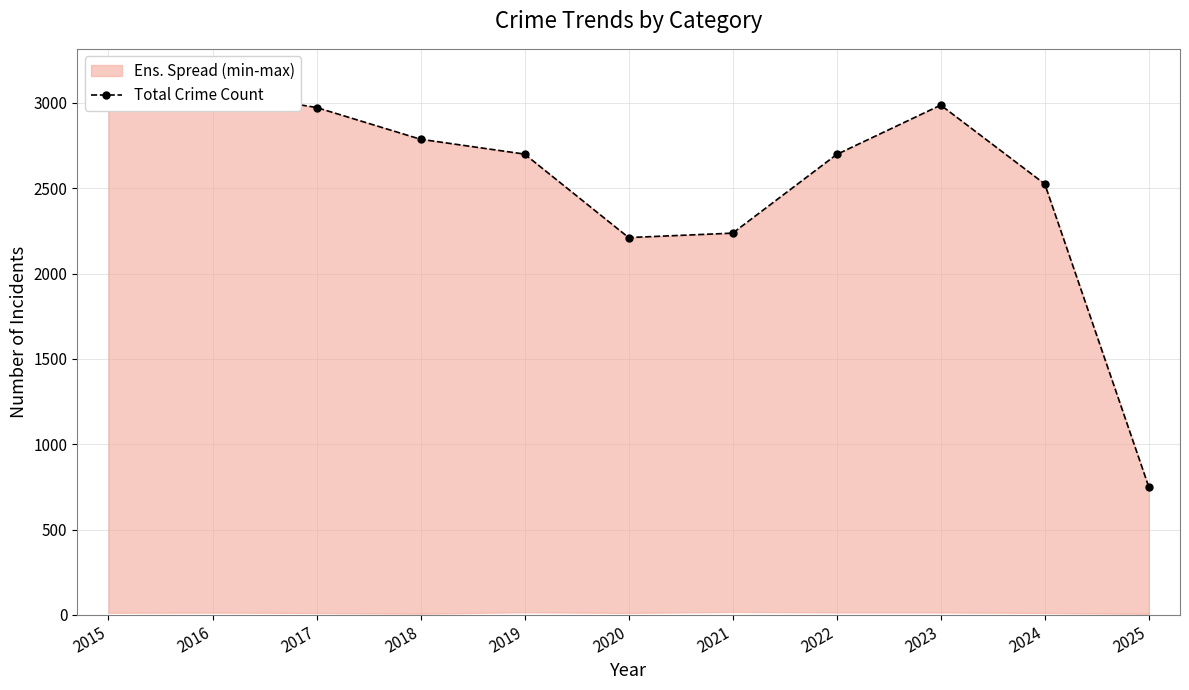

At which category does the data reach its first local peak?

2016